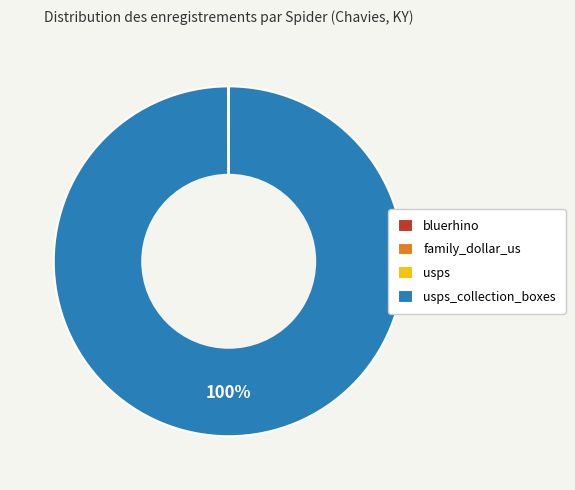

Is there any slice that represents more than half of the pie?

Yes